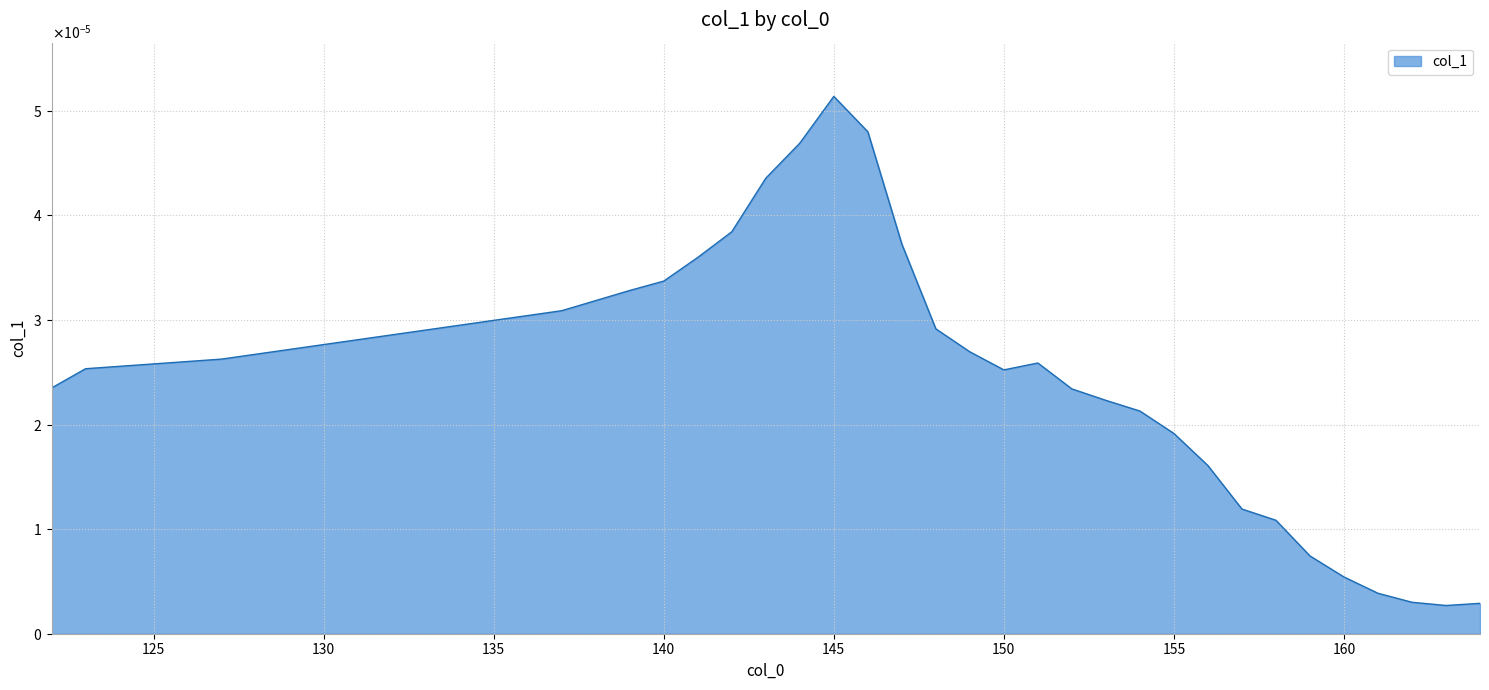

Where is the first local minimum?

150